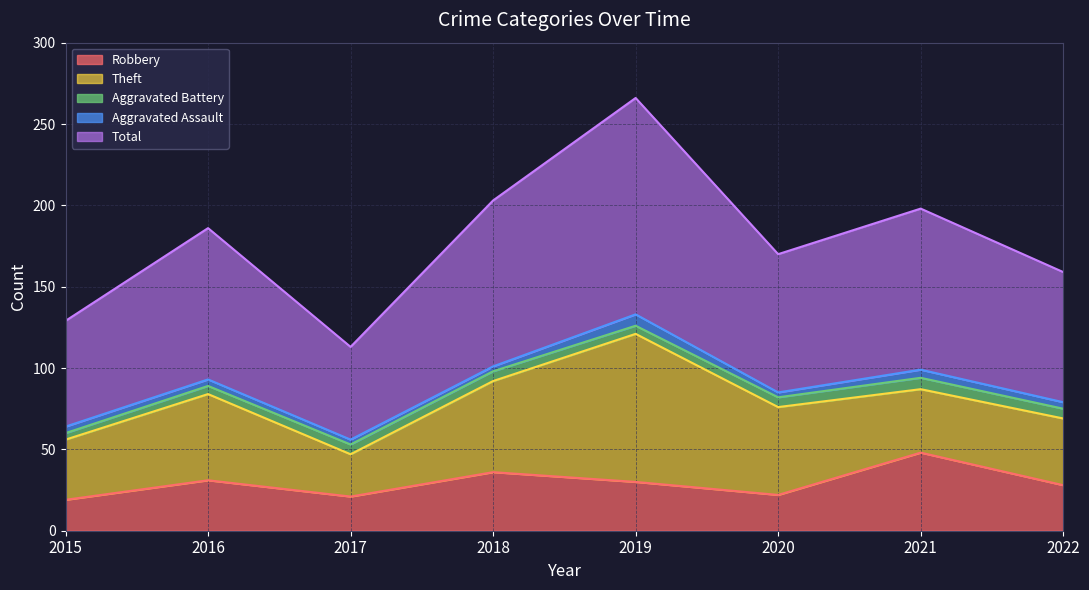

What is the sum of the Theft values at 2022 and 2017?

67